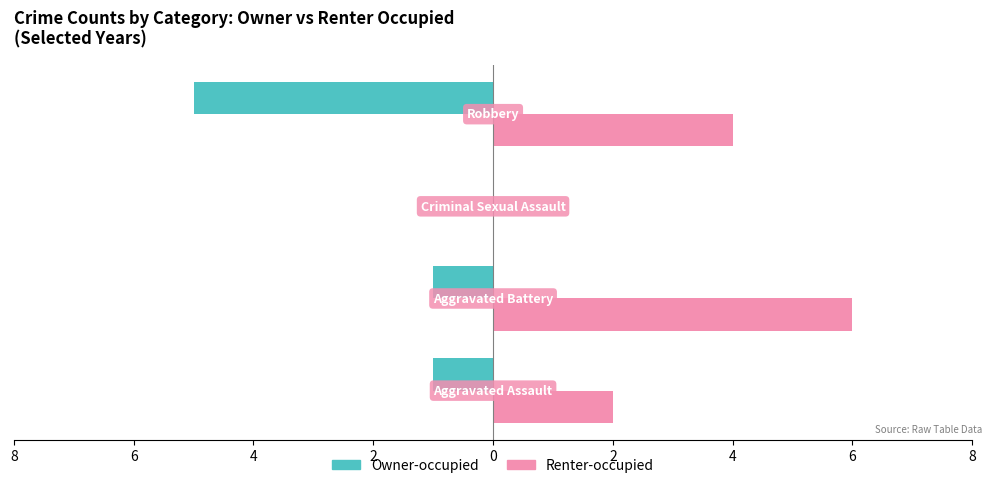

Rank the series by their average value, from highest to lowest.

Renter-occupied, Owner-occupied